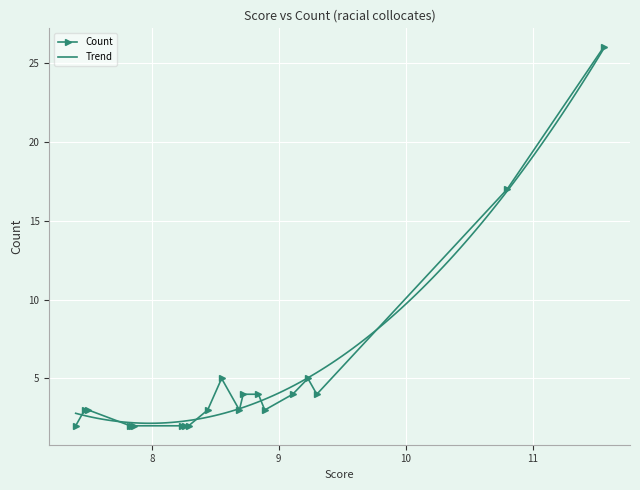

True or false: the data shows 4 at 10.8.

False